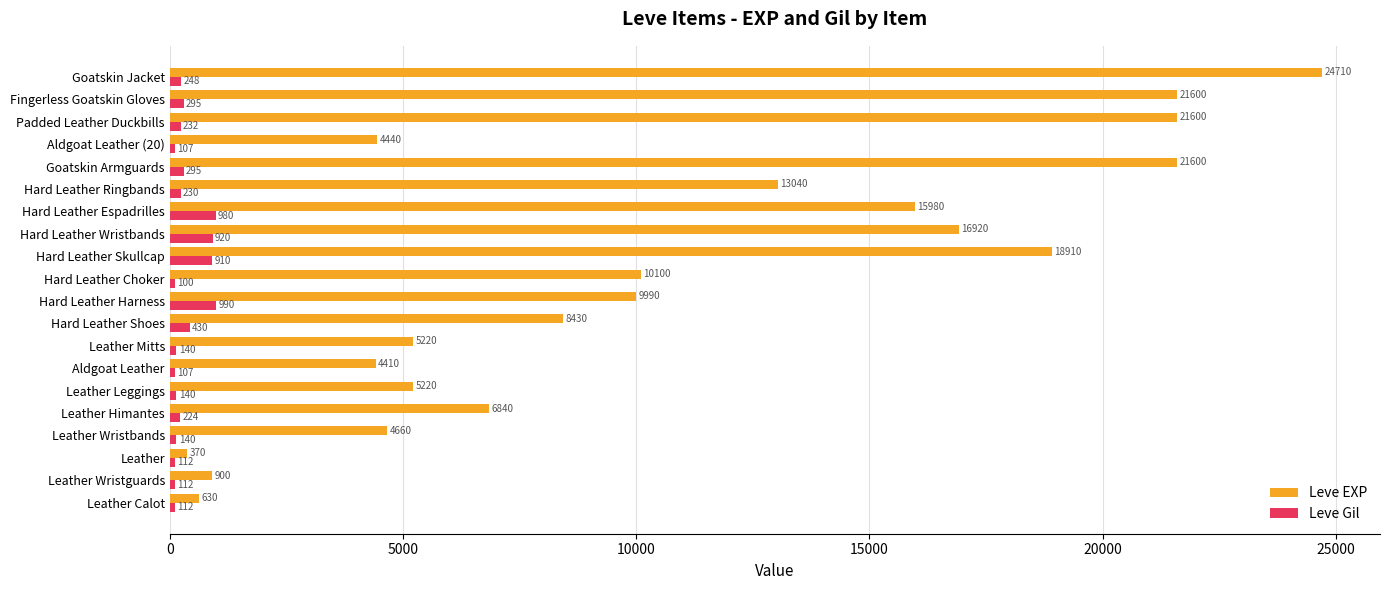

Is it true that Leve EXP equals 5220 at Leather Leggings?

True